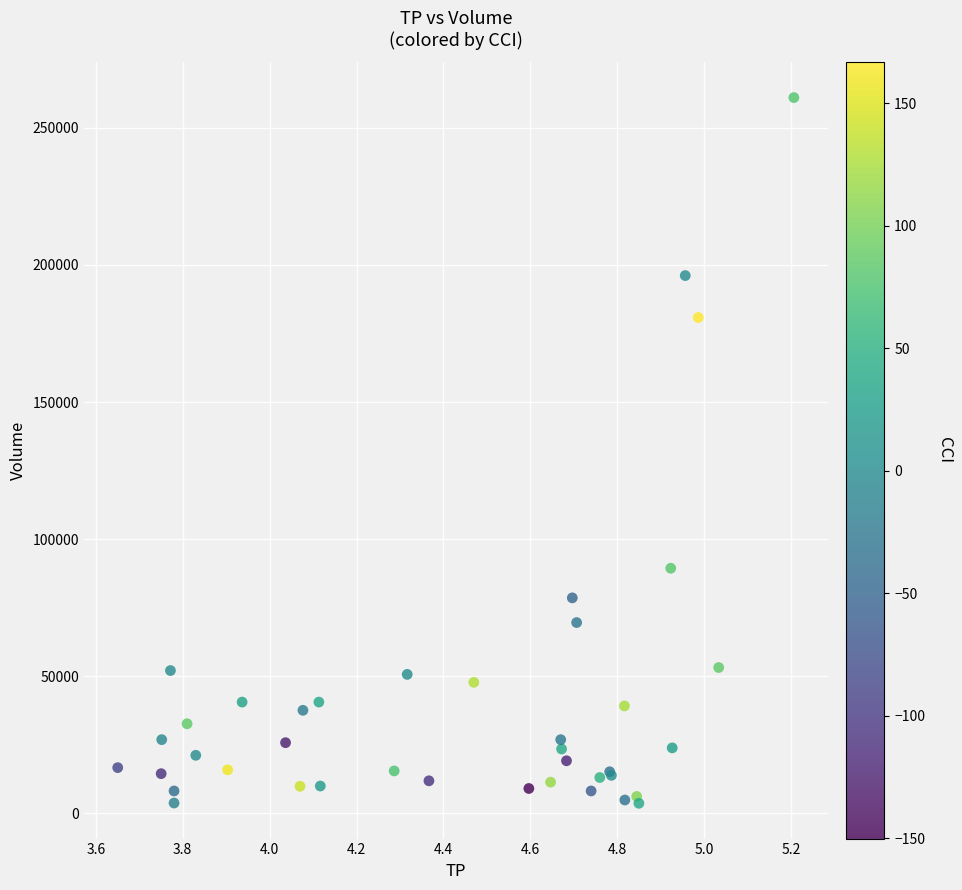

What Y value in the scatter plot is closest to 132350?

89400